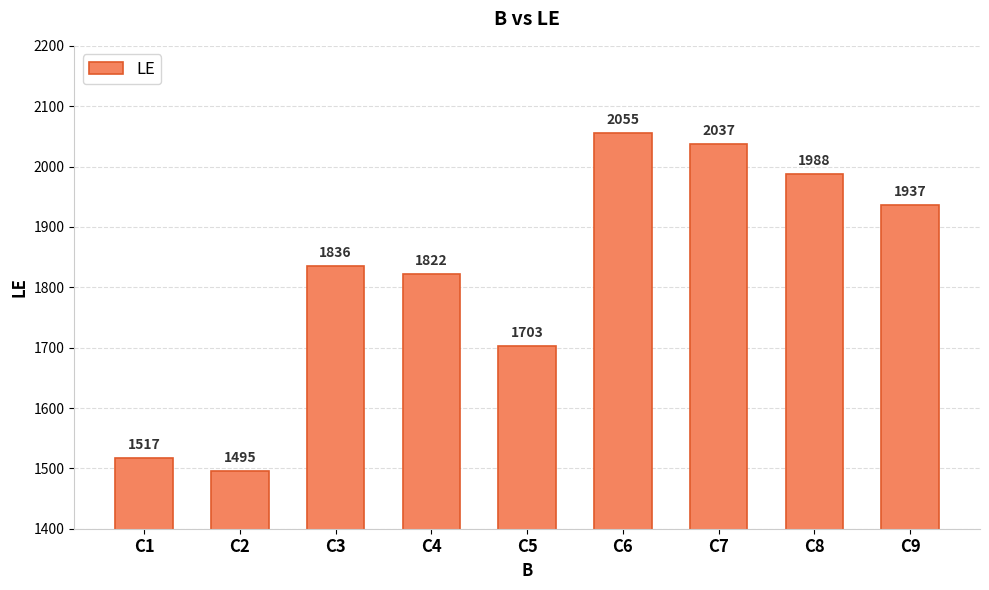

Reading right to left, what are all the values shown in this chart?

C9=1937	C8=1988	C7=2037	C6=2055	C5=1703	C4=1822	C3=1836	C2=1495	C1=1517